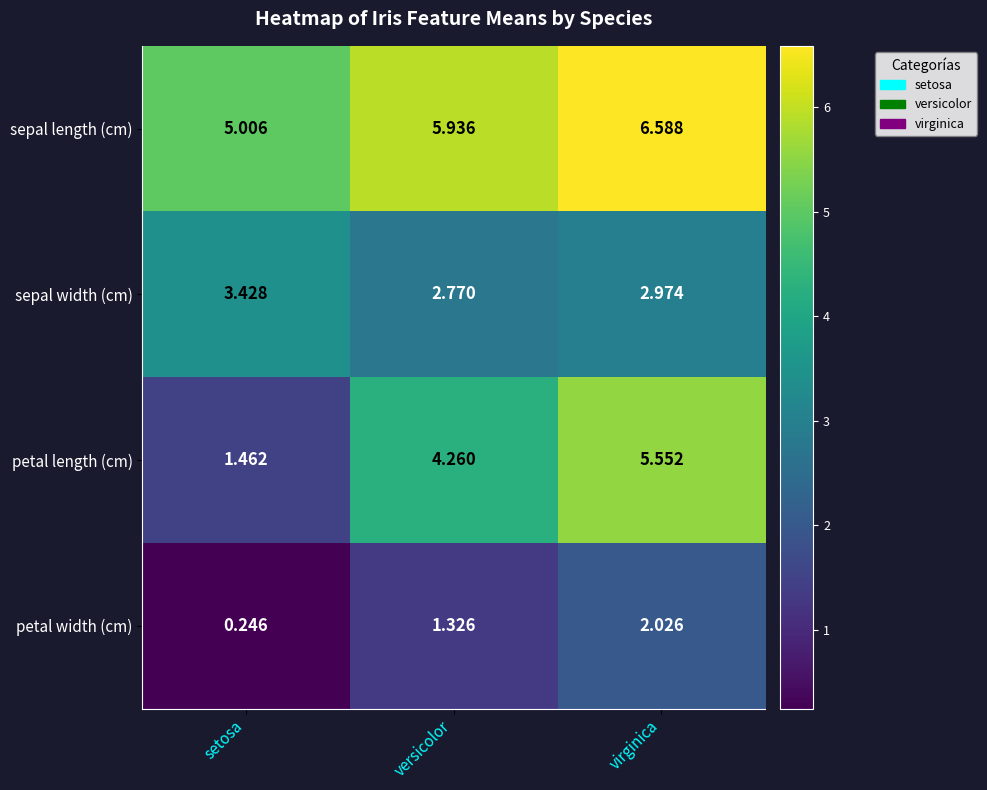

Which category has the highest value in the sepal length (cm) series?

virginica